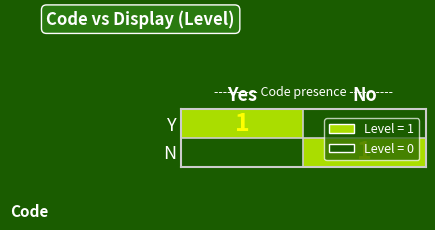

The value of N at No is 1. True or false?

True